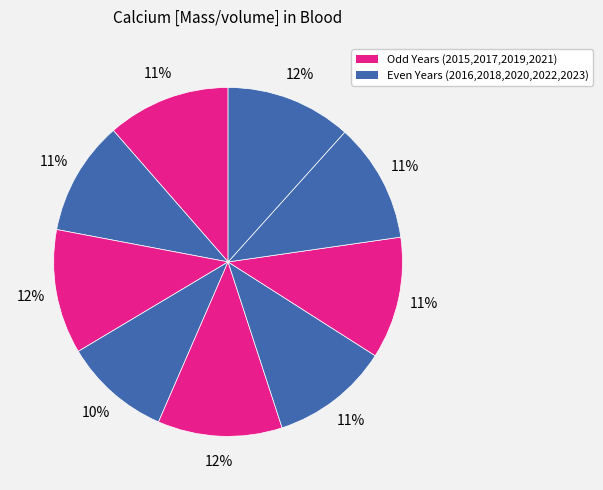

Which slice is the largest?

2023